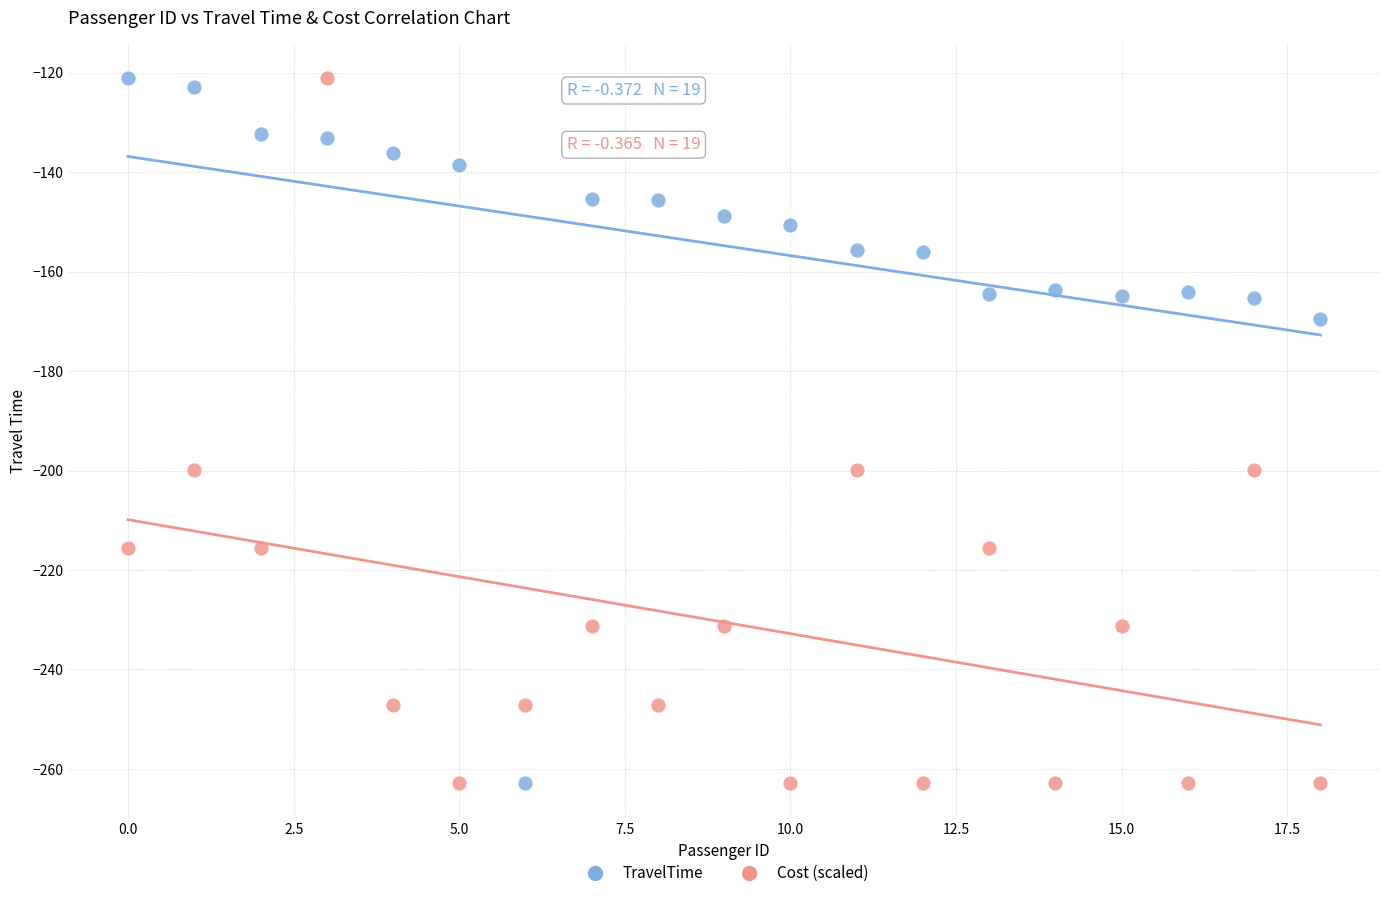

Across all data points, what is the range of Y values (max minus min)?

141.6